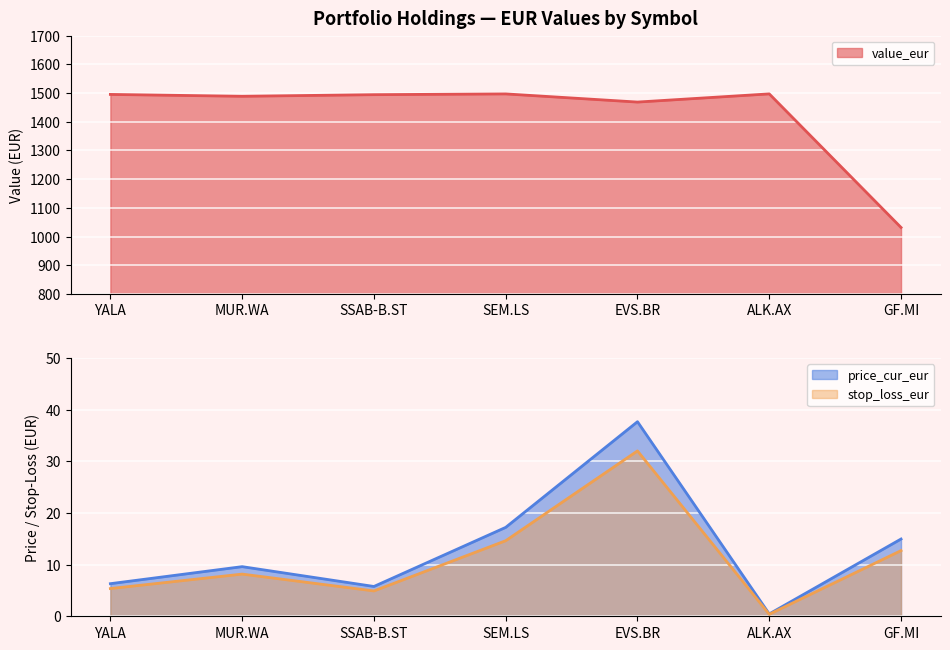

In stop_loss_eur, how many points are lower than both neighbors (excluding endpoints)?

2